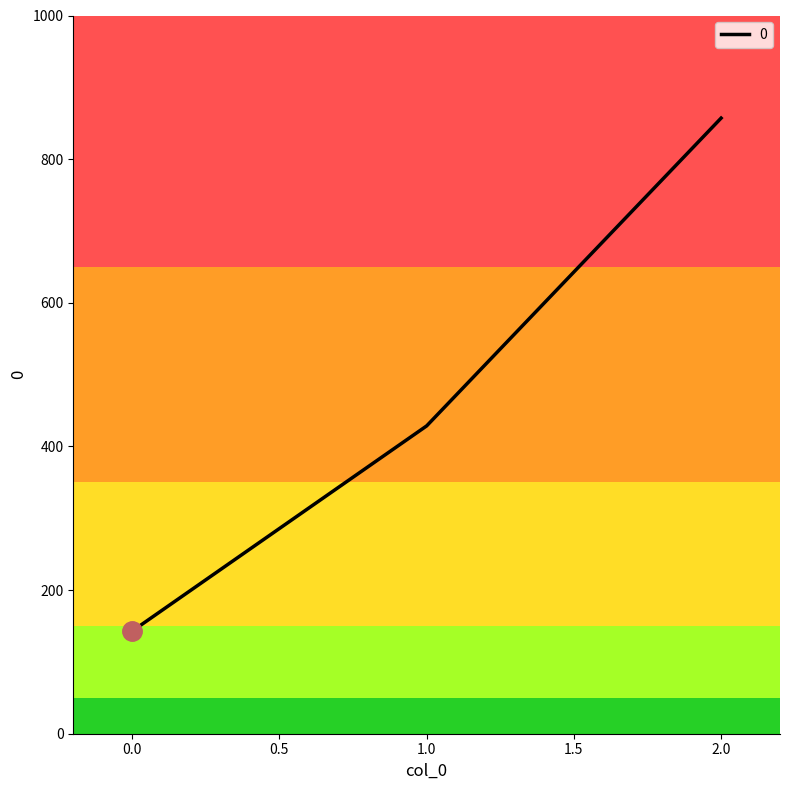

What is the difference between the maximum and minimum values?

714.3